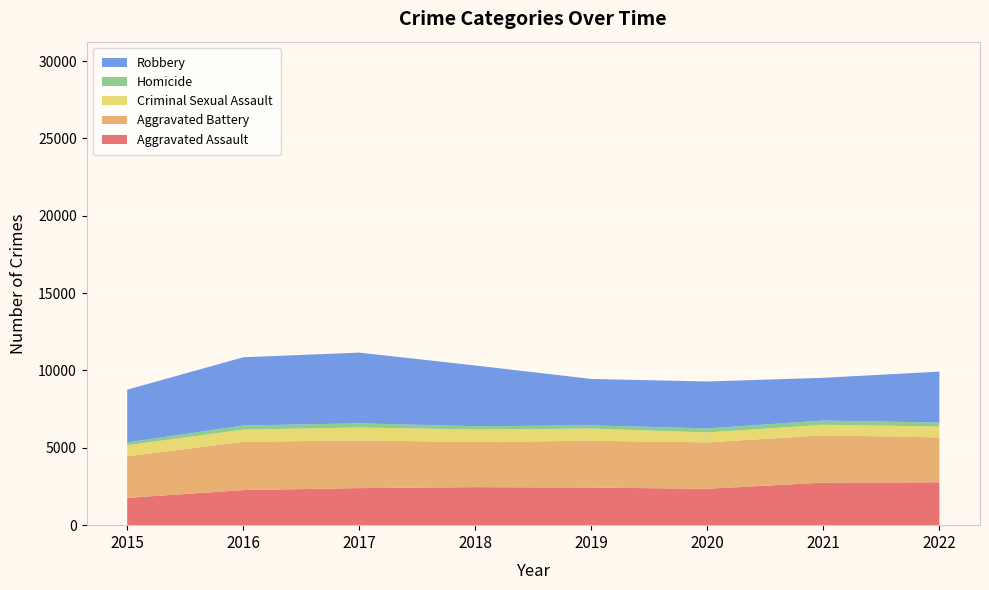

Reading right to left, what are all the values shown in this chart?

Aggravated Assault: 2022=2772	2021=2751	2020=2351	2019=2430	2018=2457	2017=2395	2016=2268	2015=1764
Aggravated Battery: 2022=2899	2021=3058	2020=3002	2019=3023	2018=2922	2017=3078	2016=3122	2015=2692
Criminal Sexual Assault: 2022=704	2021=680	2020=640	2019=789	2018=801	2017=843	2016=781	2015=715
Homicide: 2022=256	2021=272	2020=263	2019=208	2018=215	2017=265	2016=271	2015=176
Robbery: 2022=3295	2021=2763	2020=3032	2019=3001	2018=3927	2017=4572	2016=4410	2015=3410